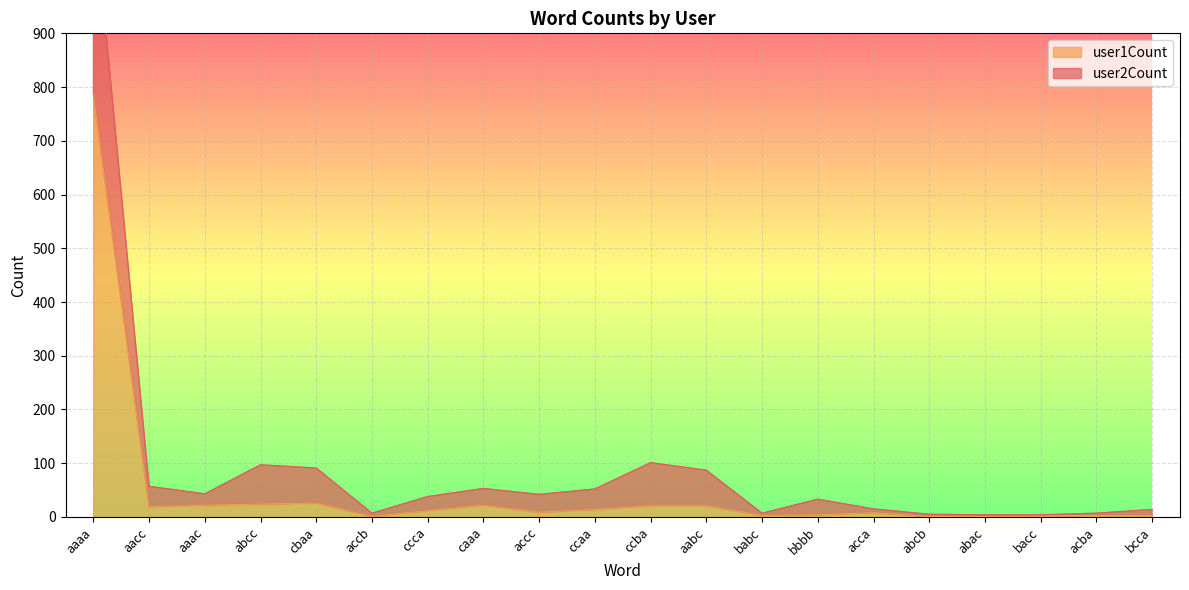

True or false: user2Count and user1Count cross at least once.

False